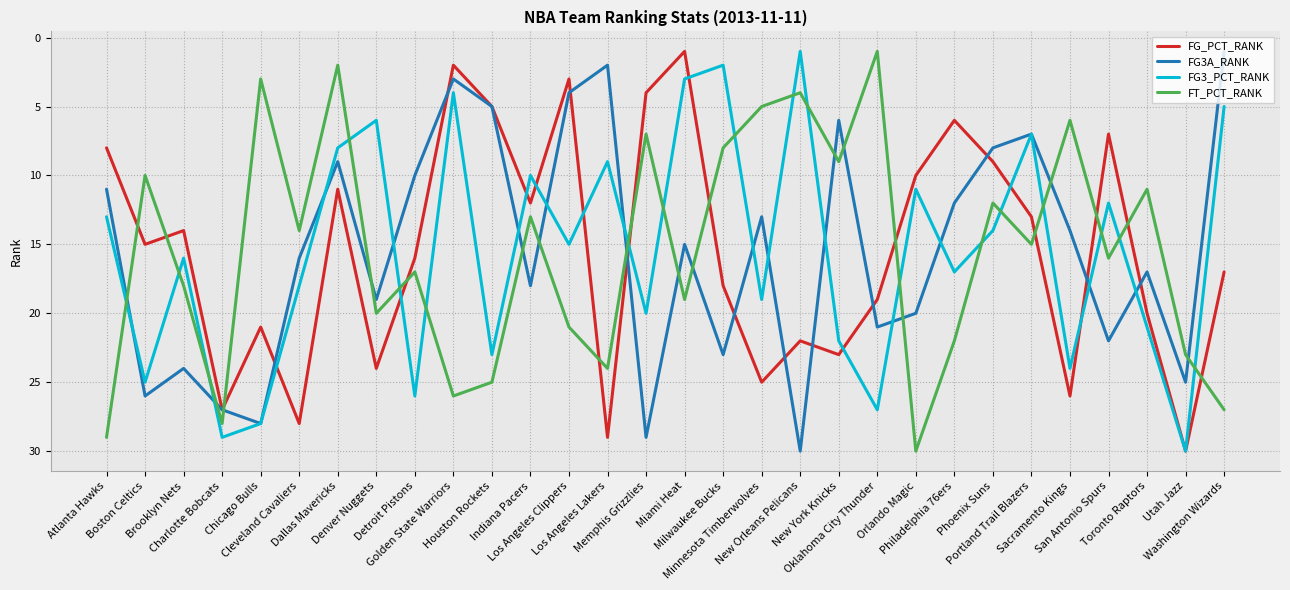

Rank the categories by FG3_PCT_RANK value from highest to lowest.

Utah Jazz, Charlotte Bobcats, Chicago Bulls, Oklahoma City Thunder, Detroit Pistons, Boston Celtics, Sacramento Kings, Houston Rockets, New York Knicks, Toronto Raptors, Memphis Grizzlies, Minnesota Timberwolves, Cleveland Cavaliers, Philadelphia 76ers, Brooklyn Nets, Los Angeles Clippers, Phoenix Suns, Atlanta Hawks, San Antonio Spurs, Orlando Magic, Indiana Pacers, Los Angeles Lakers, Dallas Mavericks, Portland Trail Blazers, Denver Nuggets, Washington Wizards, Golden State Warriors, Miami Heat, Milwaukee Bucks, New Orleans Pelicans